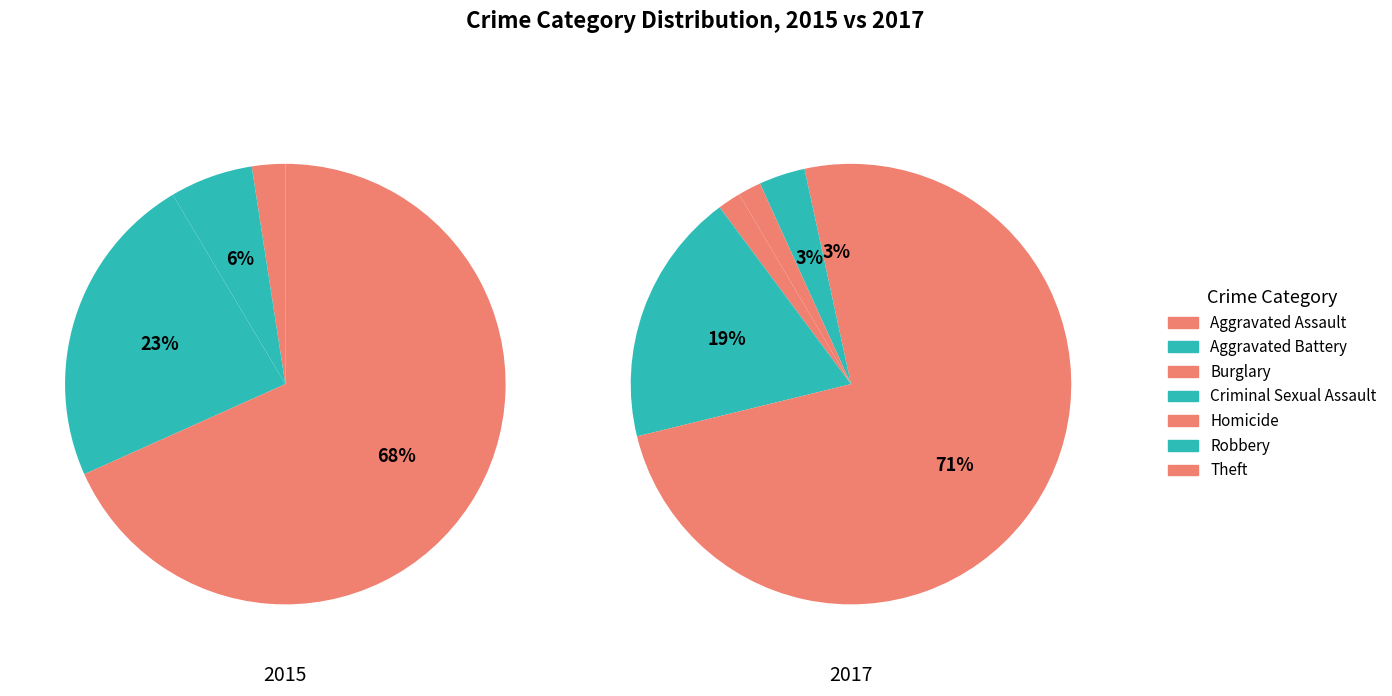

Which category has the smallest portion of the pie?

Criminal Sexual Assault